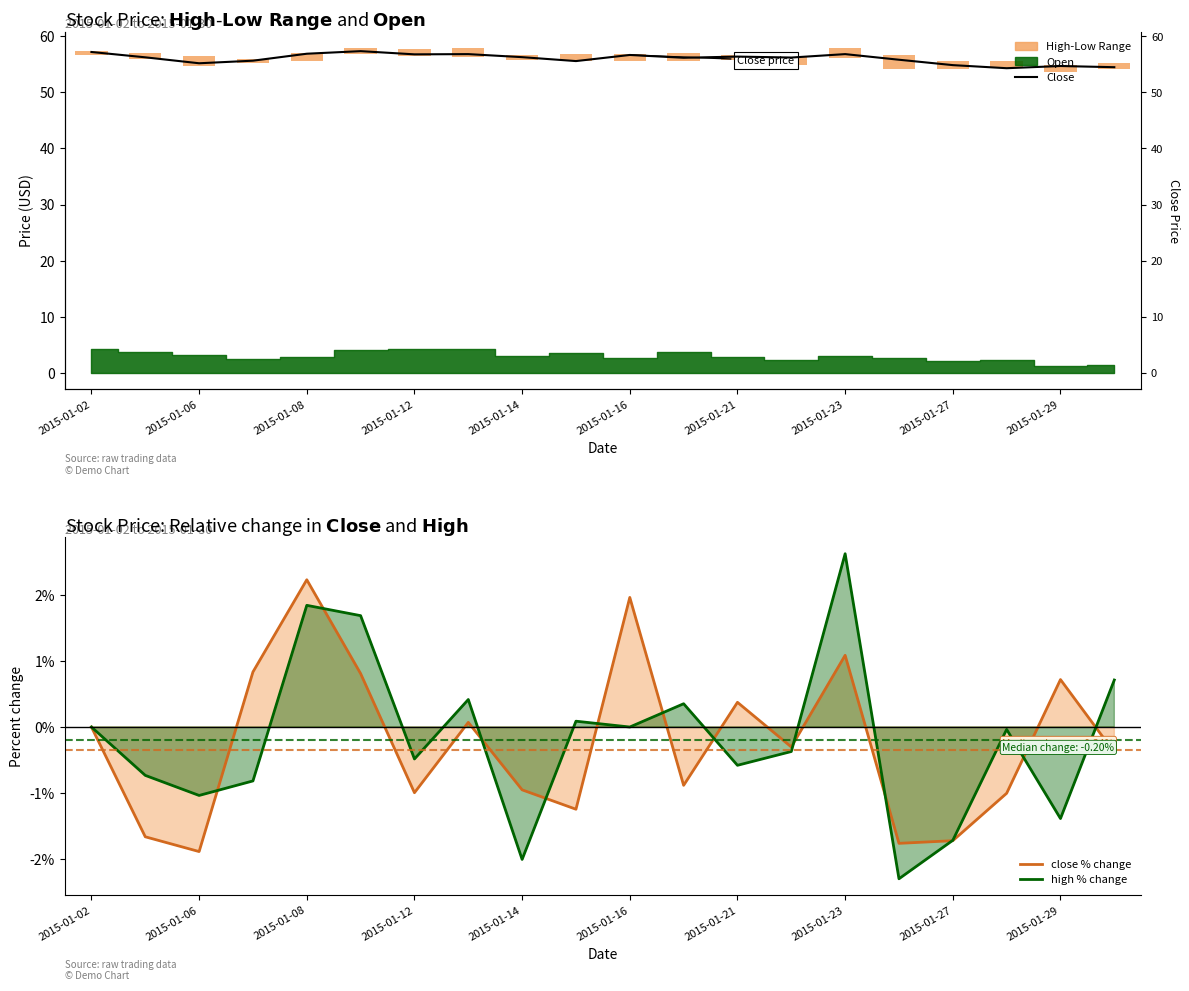

What is the value of the close bar at the 13th from the left?

56.4